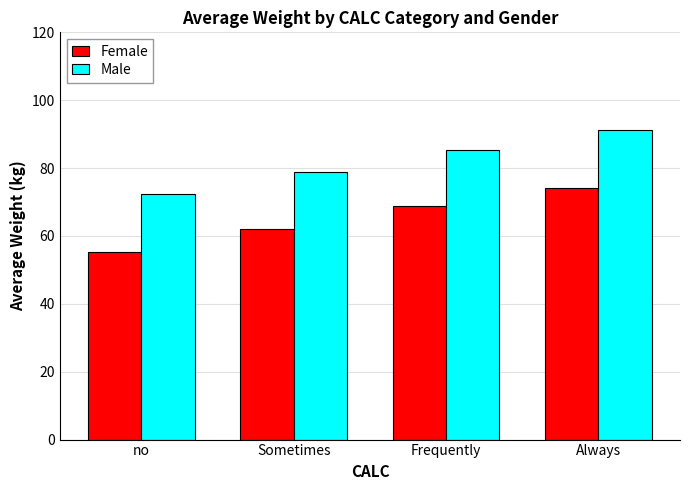

What is the difference between the Male values at Sometimes and no?

6.5